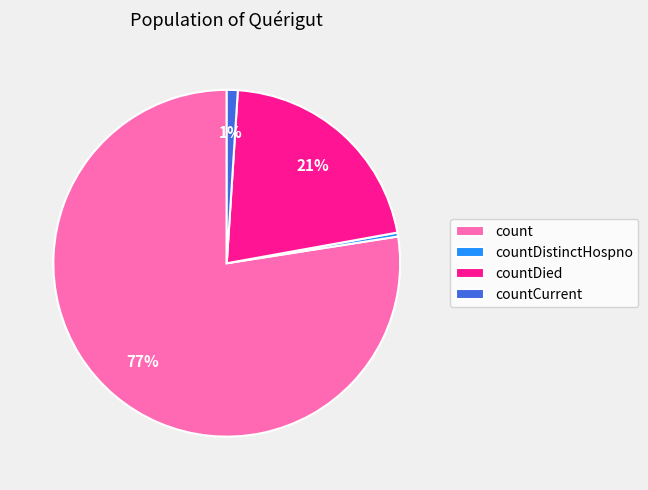

Which has a higher value, countDied or countCurrent?

countDied